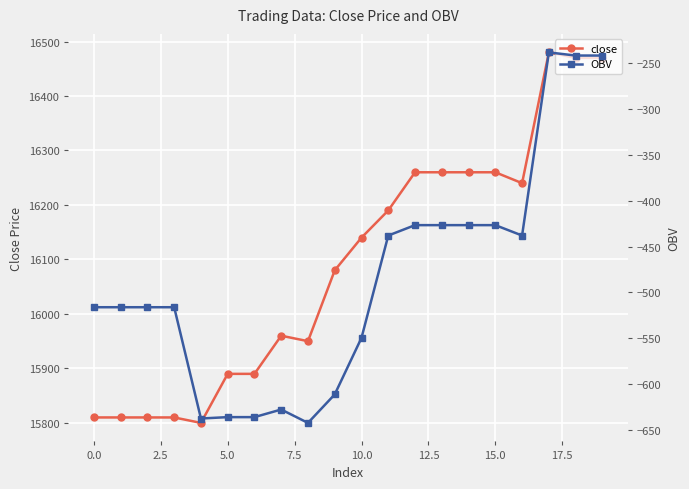

How many interior local valleys does the OBV series have?

3